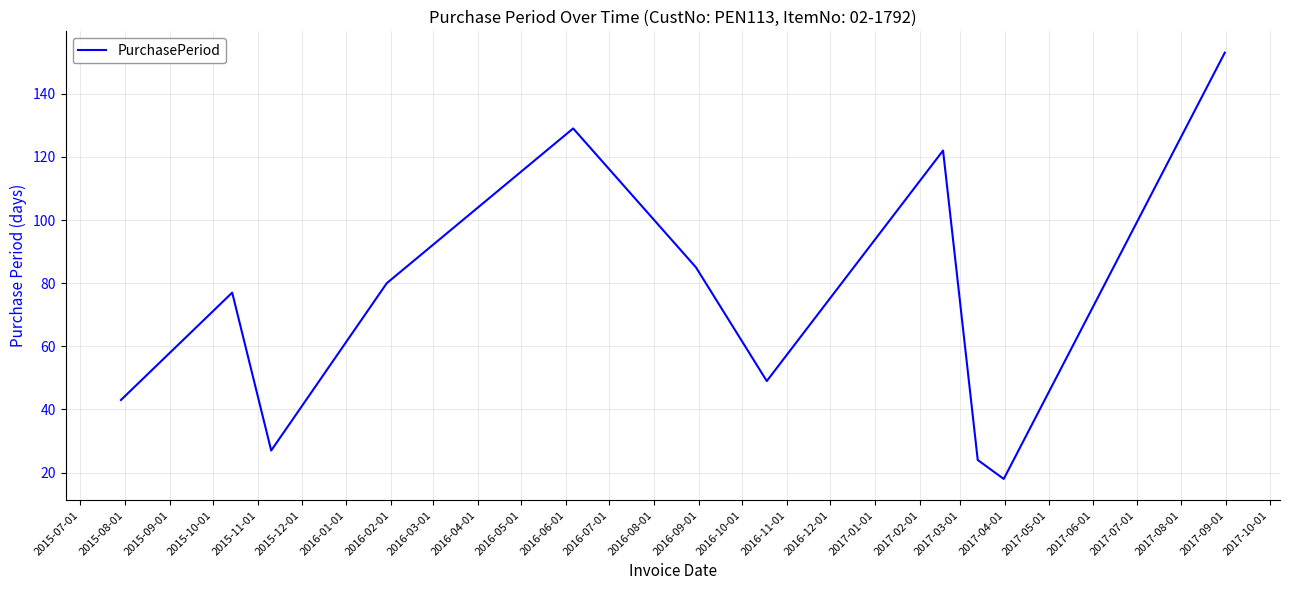

What is the maximum value shown in the chart?

153